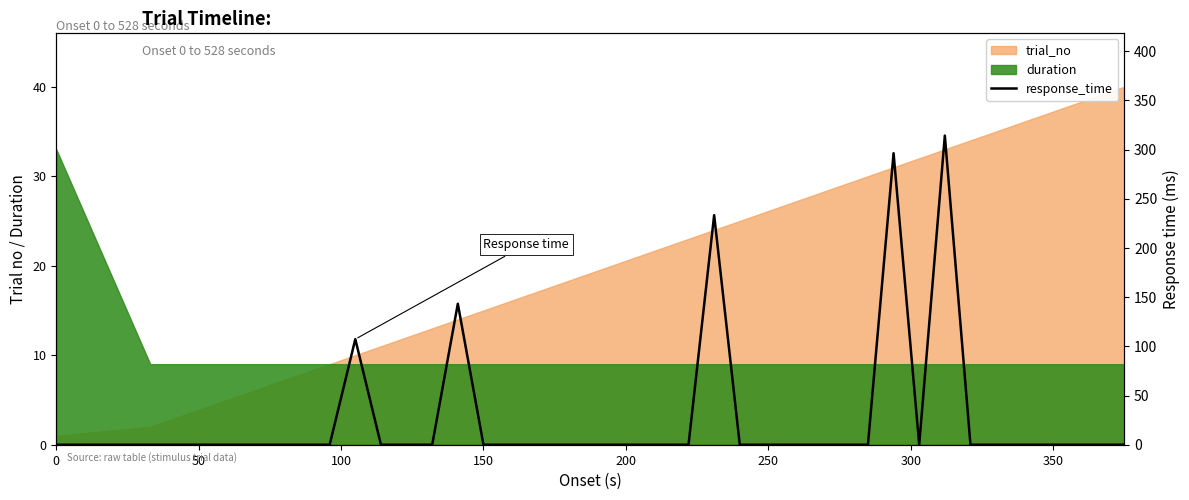

How many points are higher than both their immediate neighbors (excluding endpoints)?

5